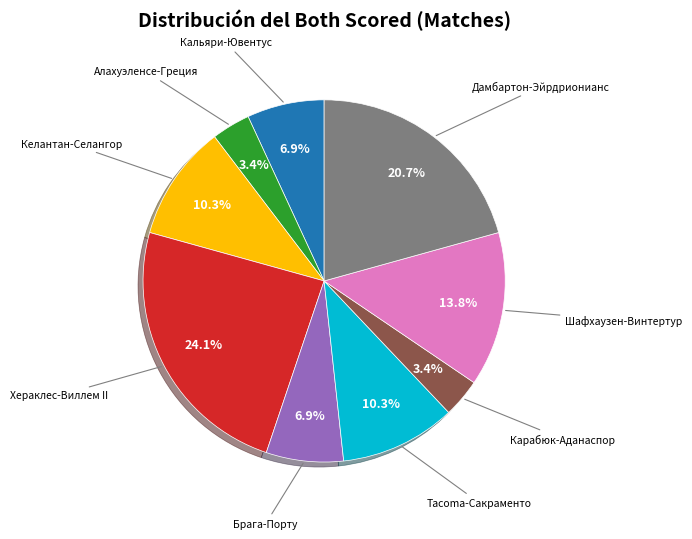

Is there a majority slice in this chart?

No